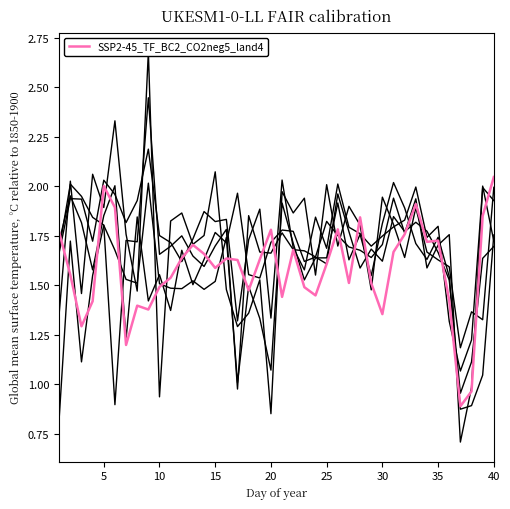

Reading left to right, list all the values displayed in this chart.

1.8	1.6	1.3	1.4	2.0	1.9	1.2	1.4	1.4	1.5	1.5	1.6	1.7	1.7	1.6	1.6	1.6	1.5	1.6	1.8	1.4	1.7	1.5	1.4	1.6	1.8	1.5	1.8	1.5	1.4	1.7	1.8	1.9	1.7	1.7	1.4	0.9	1.0	1.9	2.0